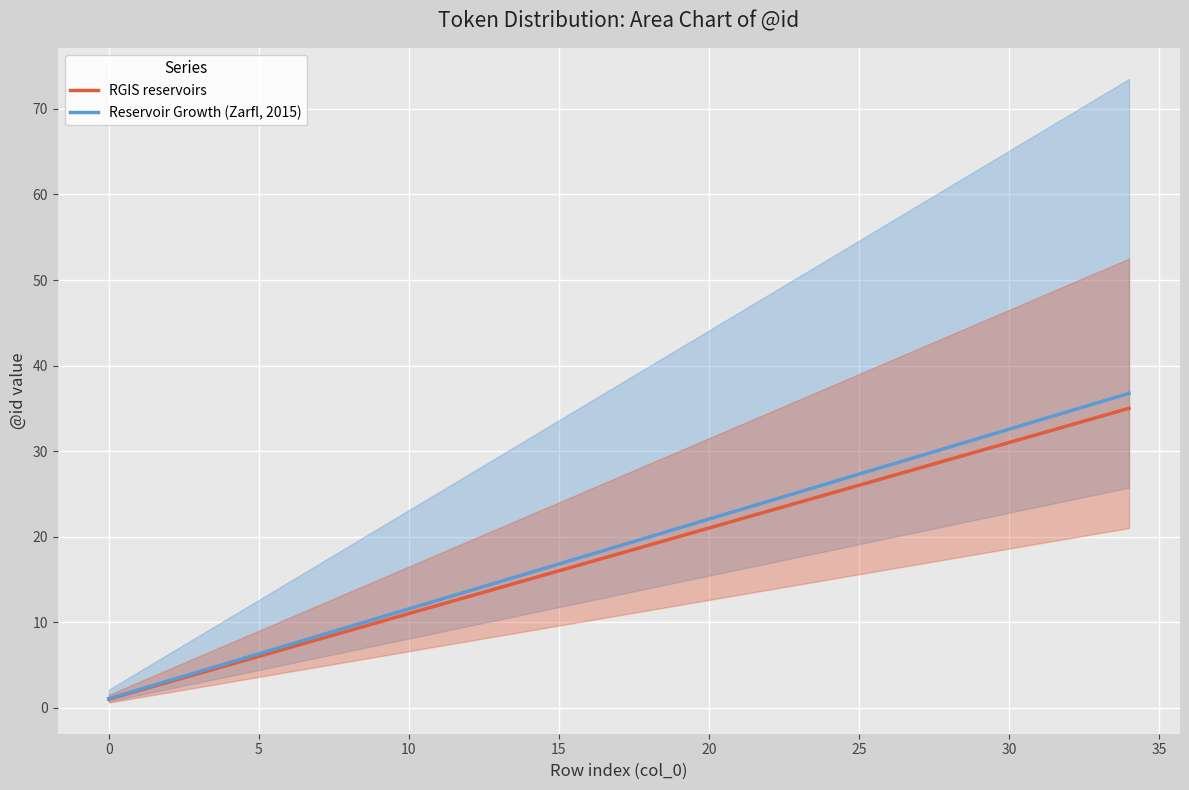

Which series has the largest total across all categories?

Reservoir Growth (Zarfl, 2015)